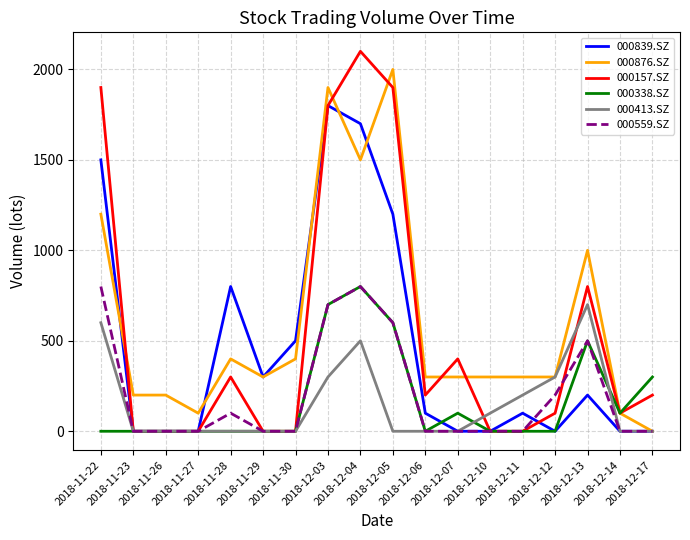

Which series has the largest total across all categories?

000876.SZ